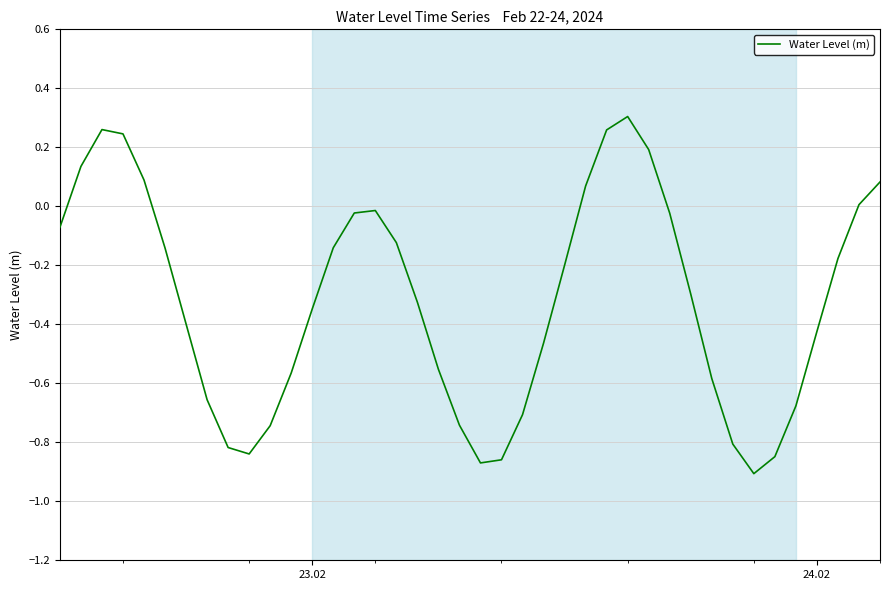

What is the difference between the second highest and minimum values?

1.2